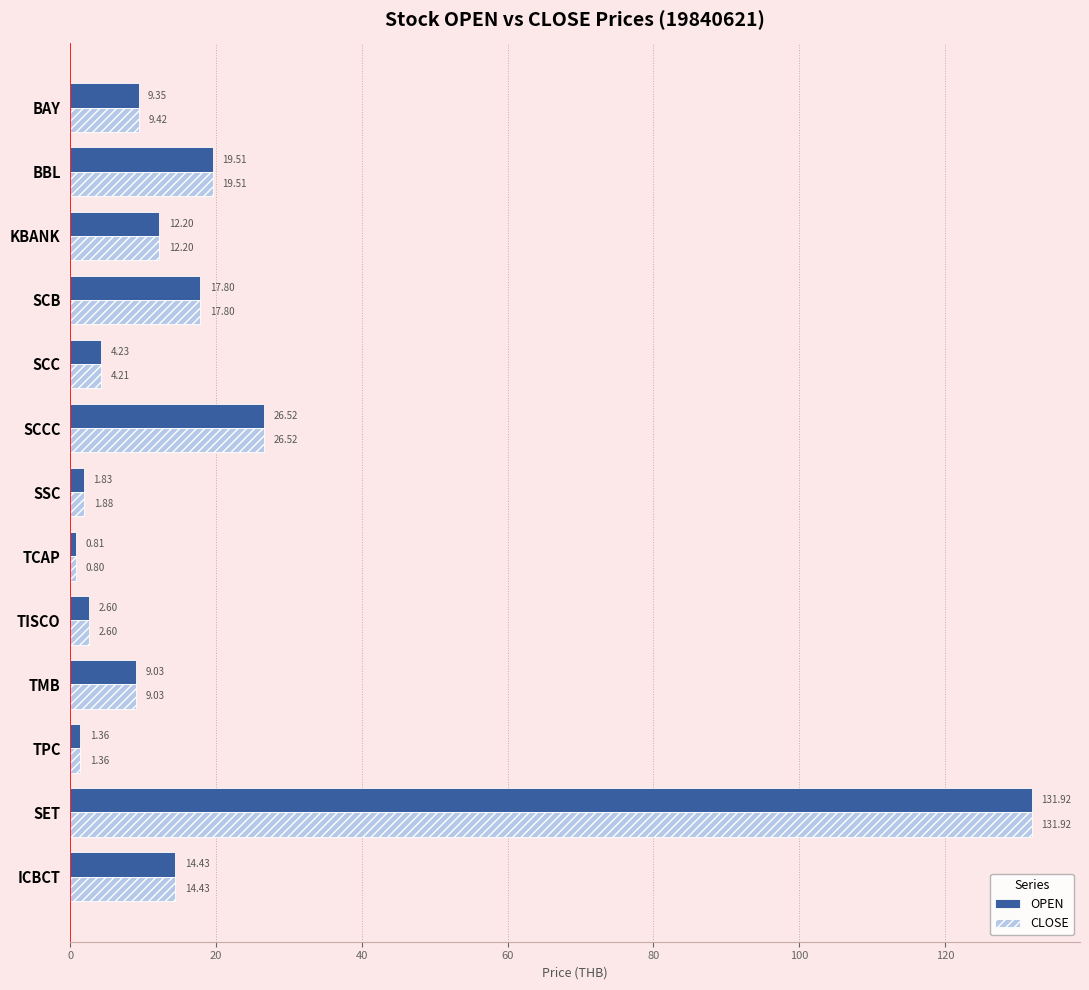

Which category has the lowest value across all series?

TCAP